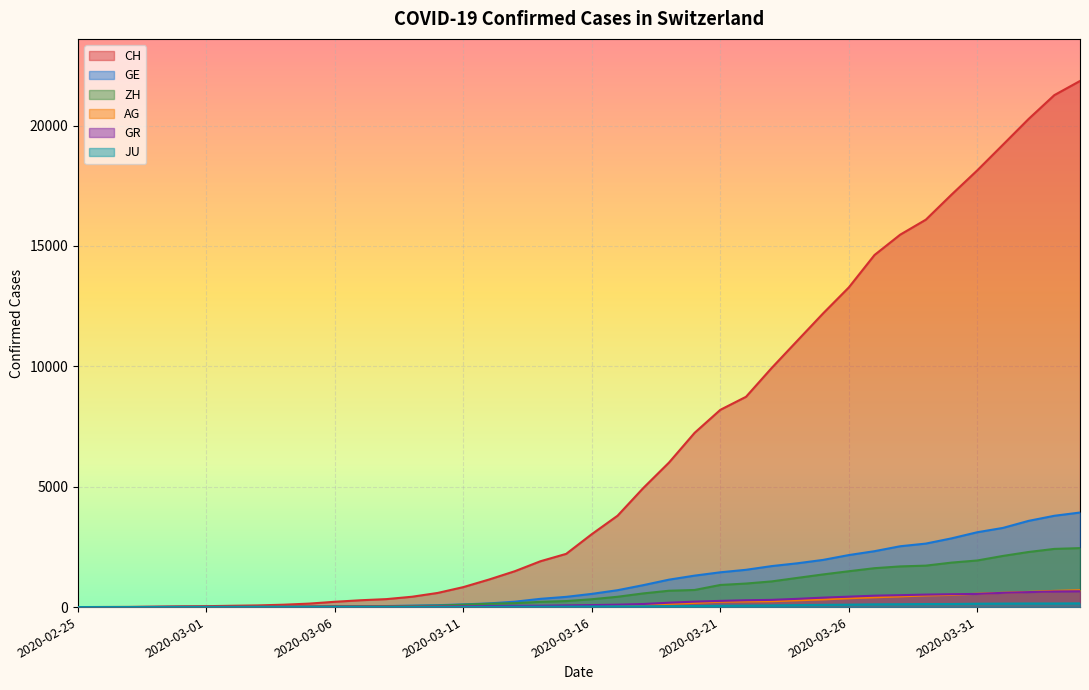

True or false: GE and CH cross at least once.

False